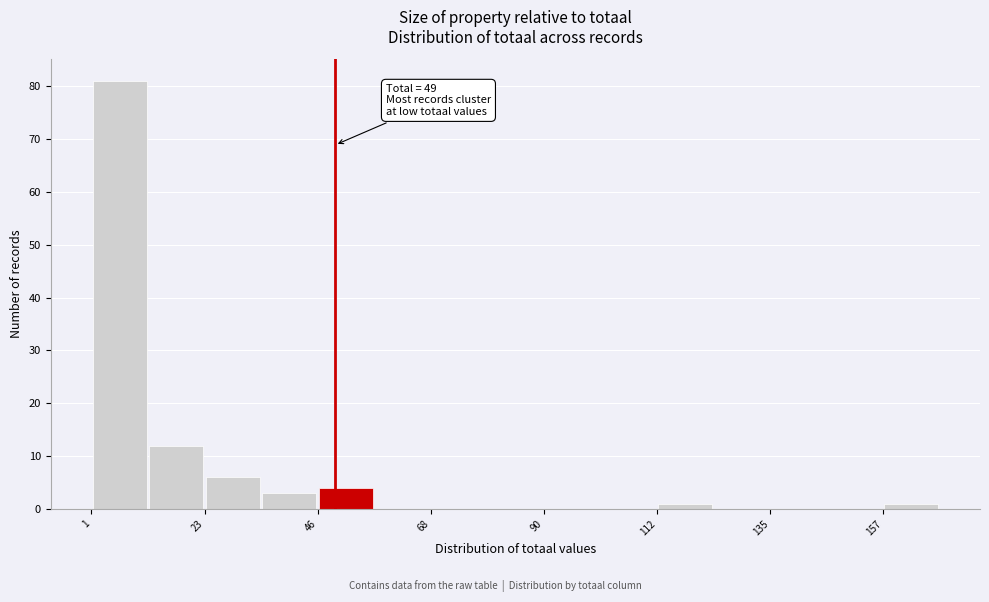

Around what value on the x-axis is the tallest bar? Give the approximate position of its centre, as read against the axis.

5